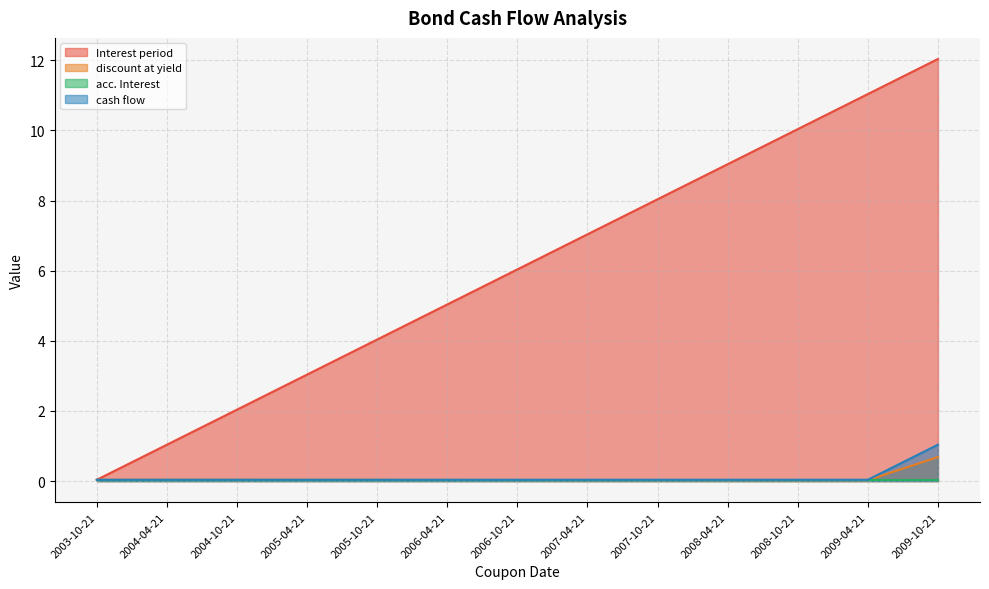

Which series has the largest total across all categories?

Interest period